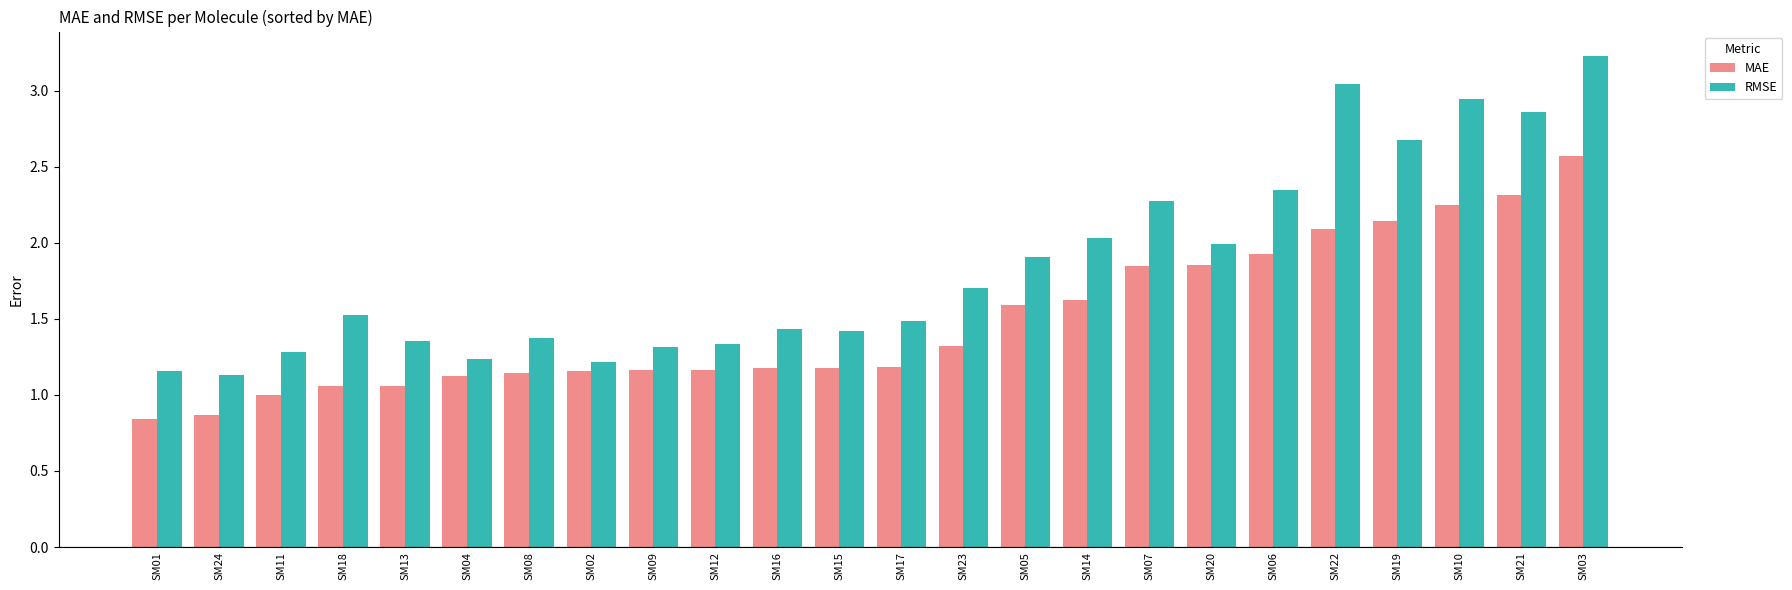

Rank the series at SM23 from highest to lowest value.

RMSE, MAE